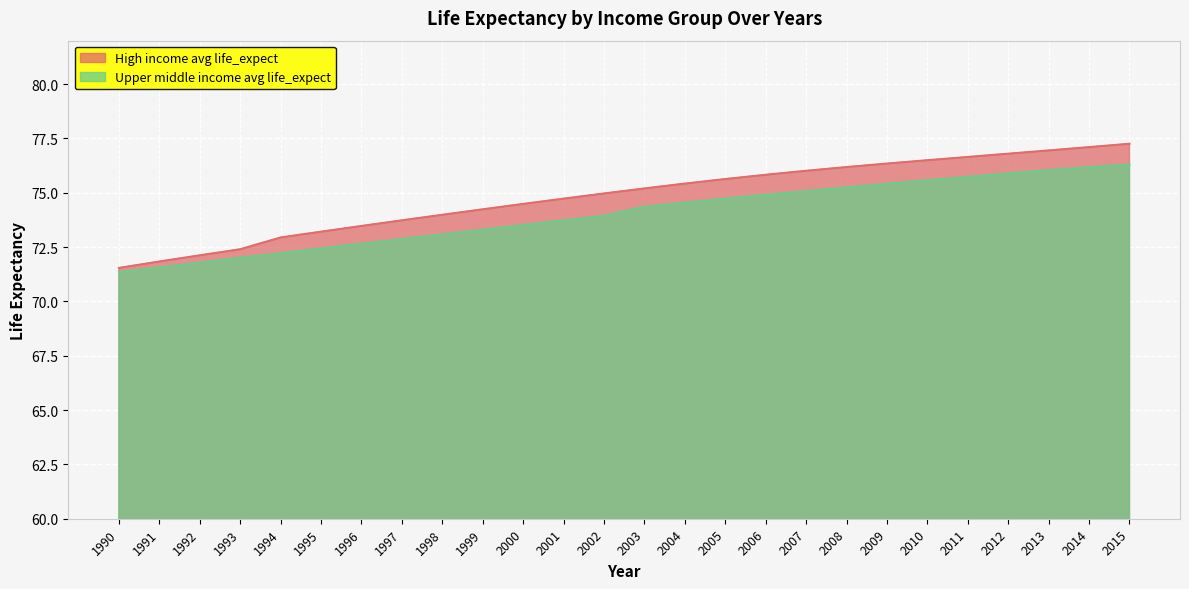

How many series are shown in this chart?

2